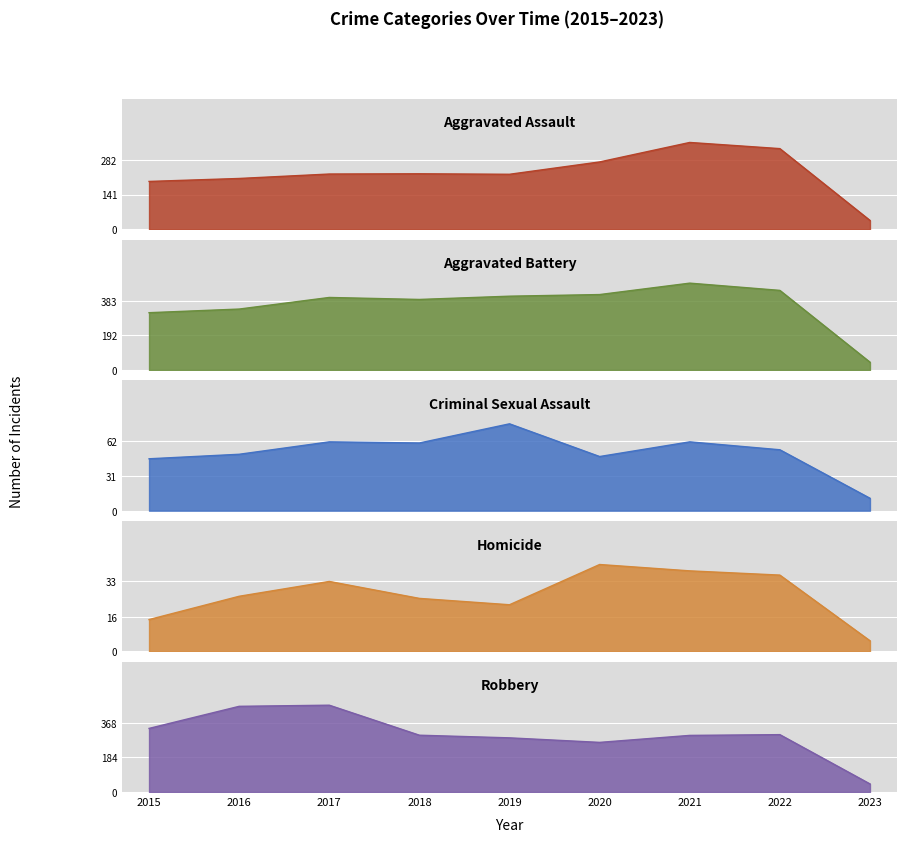

What is the sum of the Robbery values at 2020 and 2015?

600